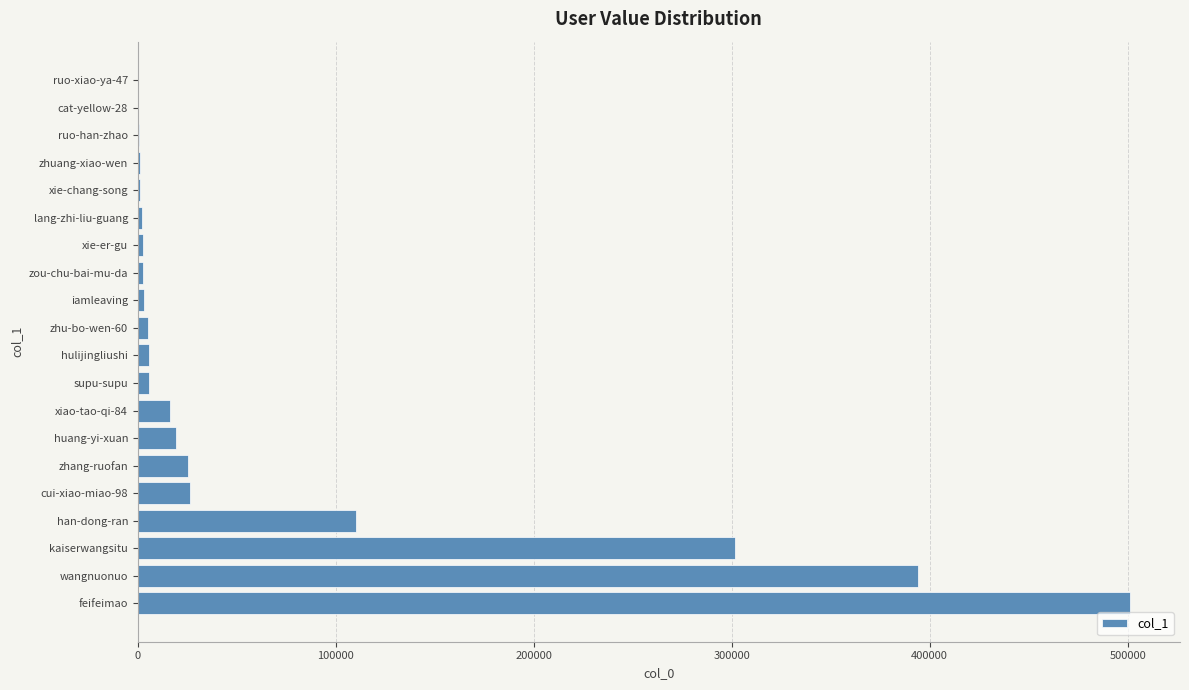

The chart shows a value of 25294 at zhang-ruofan. True or false?

True